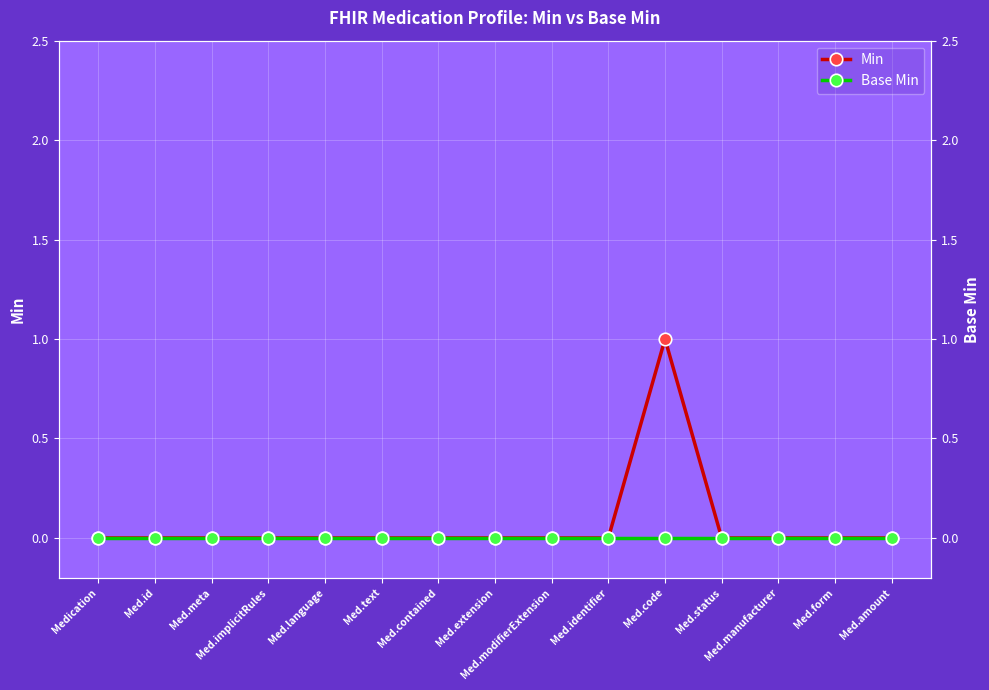

What are all the series names shown in the legend?

Min, Base Min